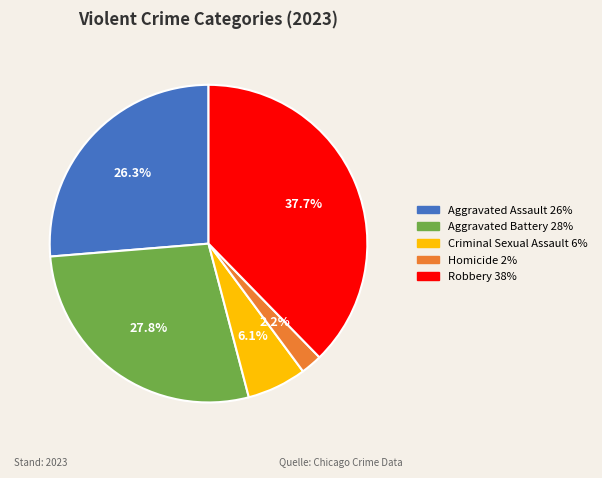

Combined, do Robbery and Aggravated Assault account for over 50%?

Yes